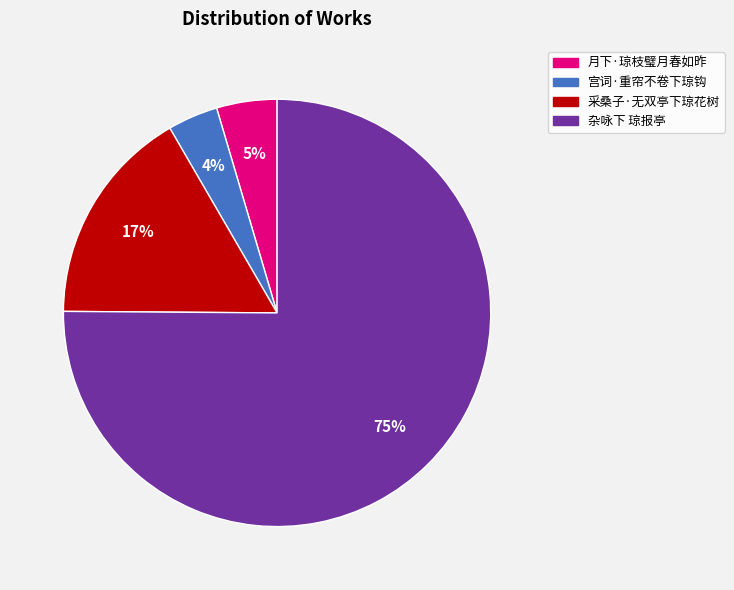

Does any single category account for the majority?

Yes